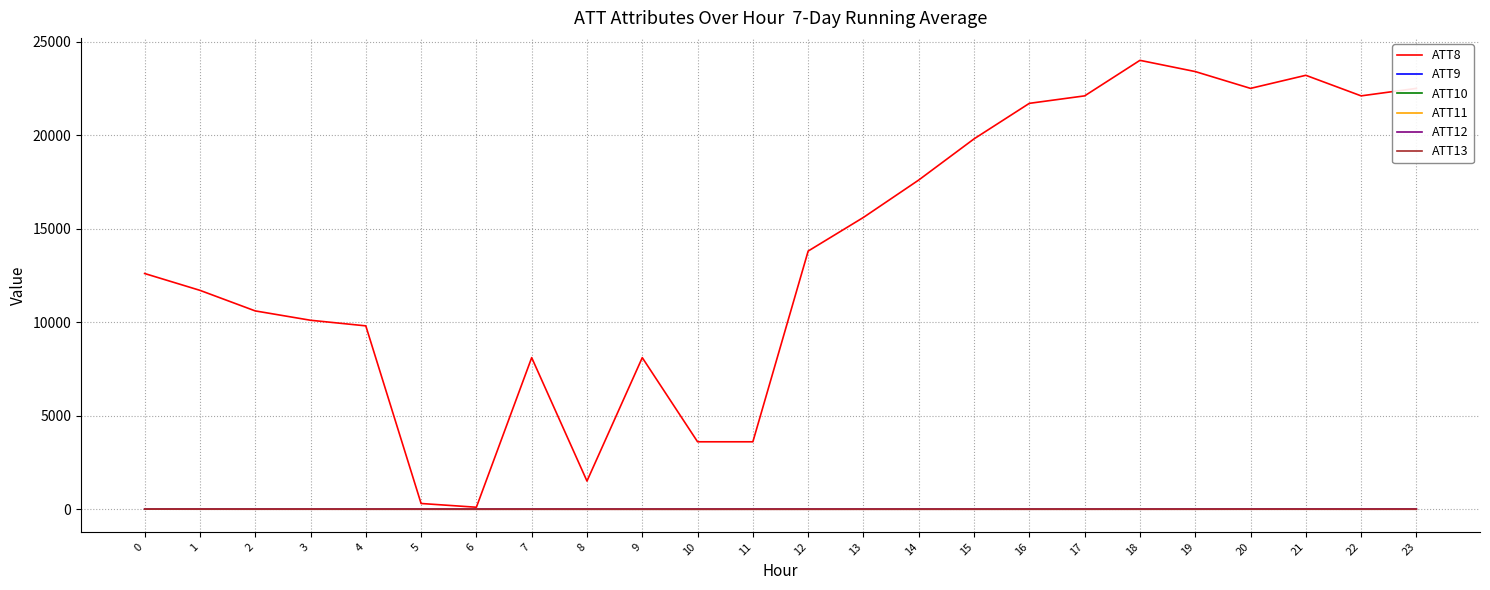

What is the average value of the ATT13 series?

-9.5